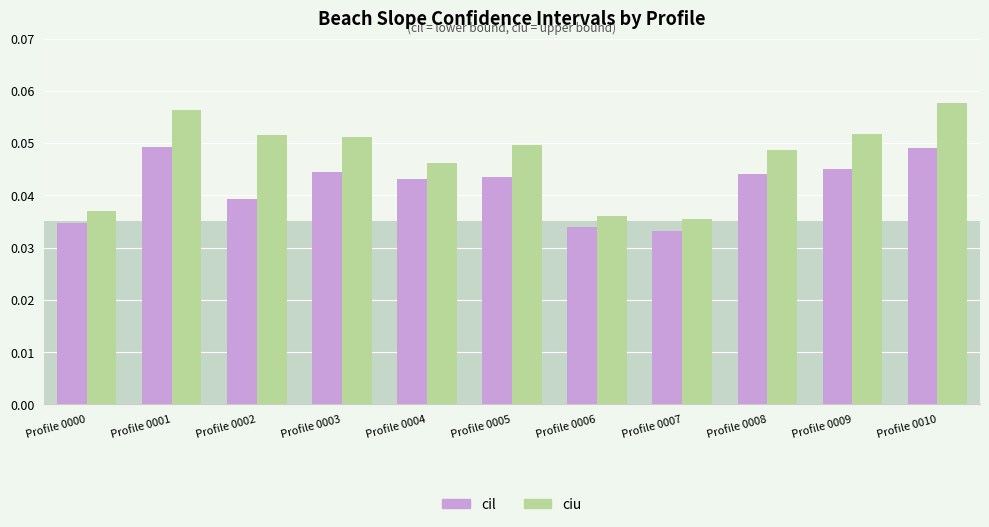

What are all the series names shown in the legend?

cil, ciu